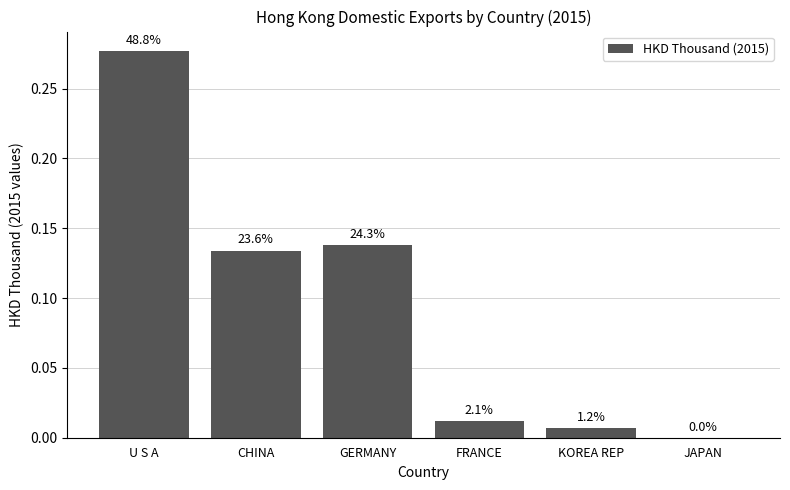

What is the sum of the values at FRANCE and GERMANY?

0.2